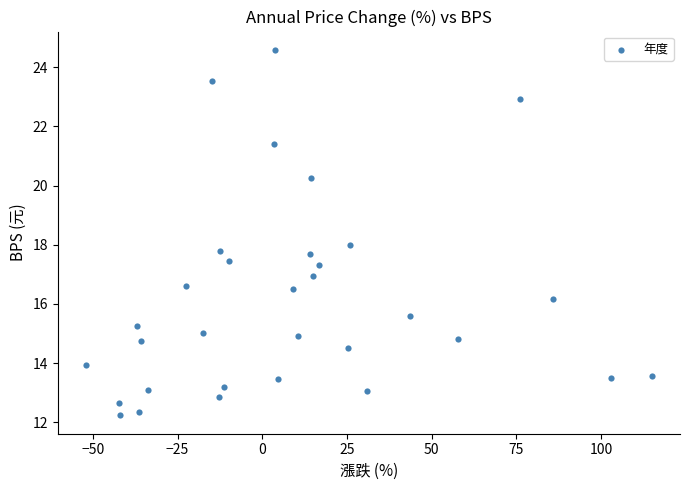

What is the range of Y values (max minus min)?

12.4